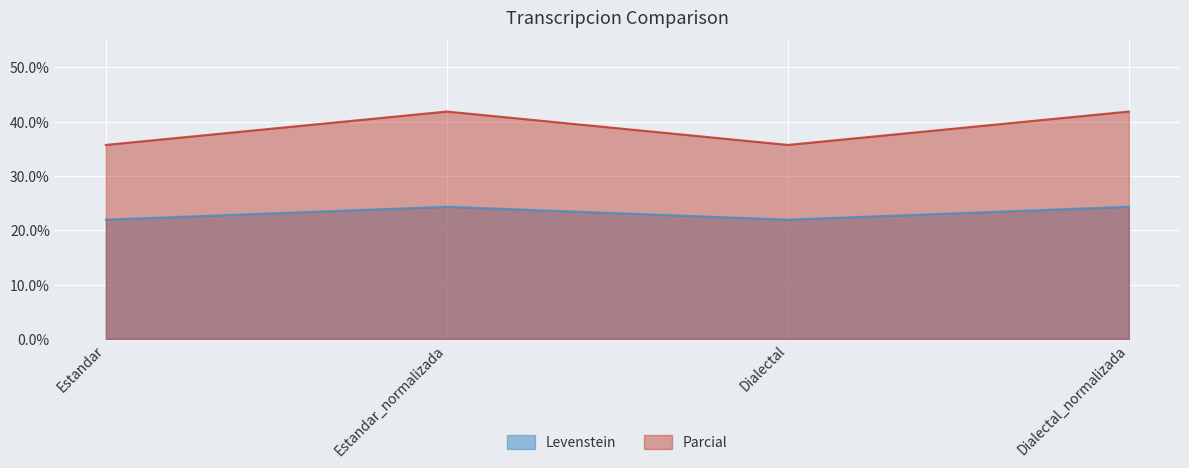

Rank the series by their maximum value, from lowest to highest.

Levenstein, Parcial